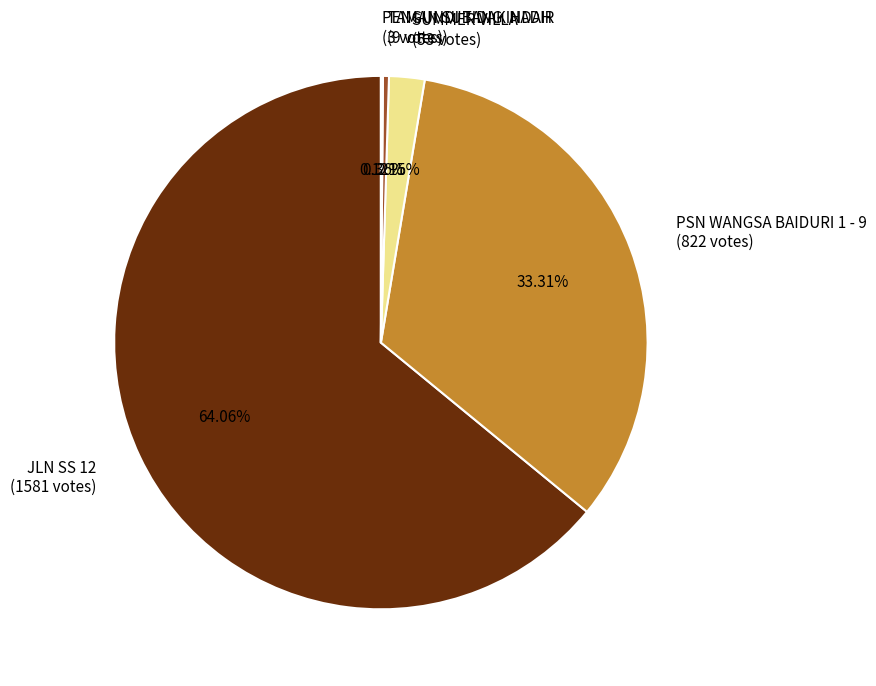

Approximately how many times larger is the value at JLN SS 12 compared to TAMAN SUBANG INDAH?

175.7